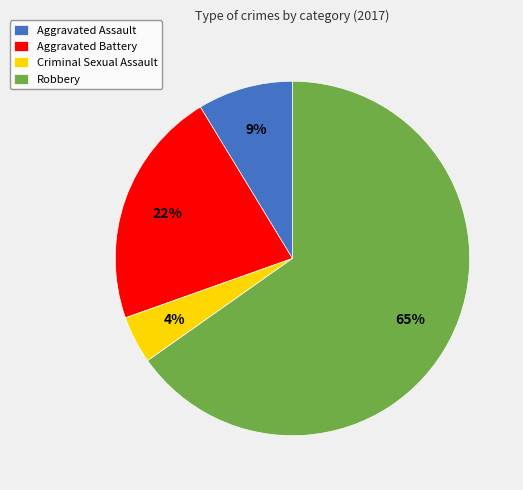

To the nearest percent, what is the difference between the largest and smallest slice percentages?

61%